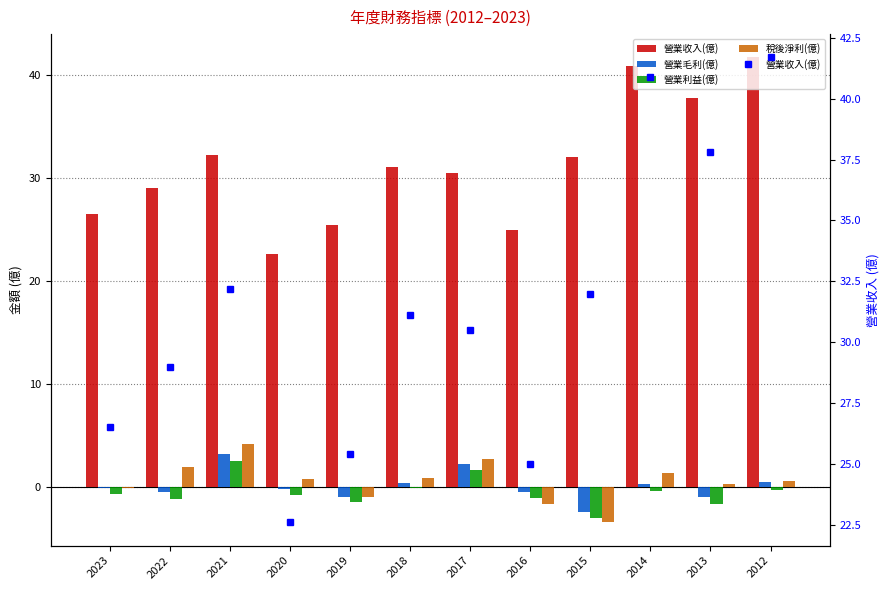

What is the sum of all 營業利益(億) values?

-6.2